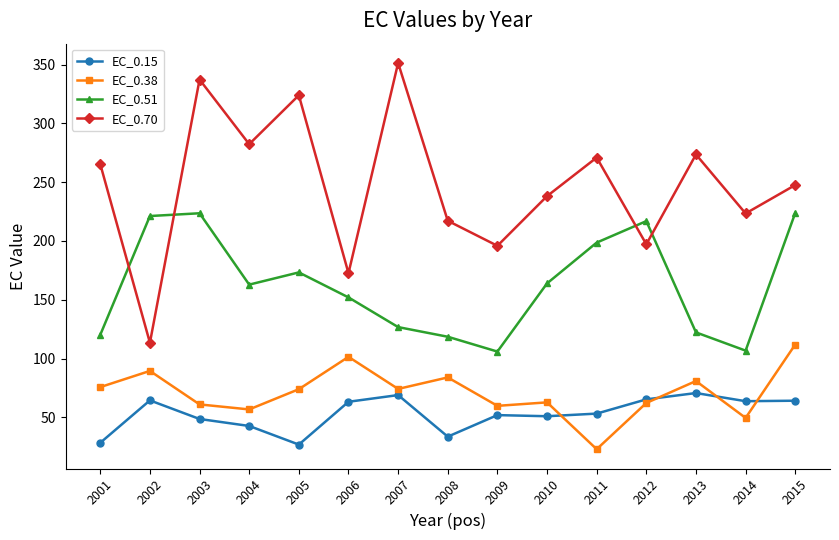

Where is the first local maximum for EC_0.38?

2002